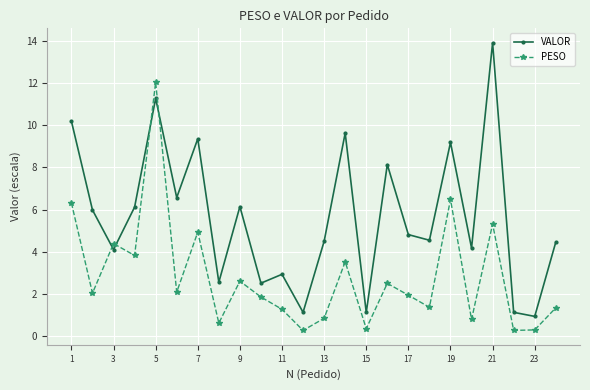

Rank the series by their maximum value, from highest to lowest.

VALOR, PESO